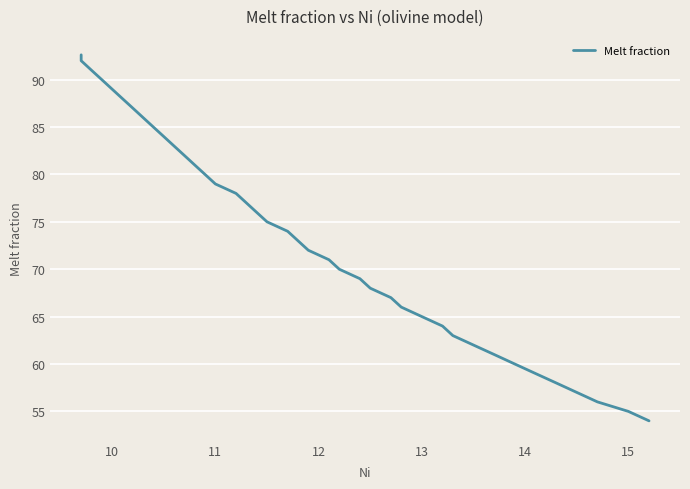

How many lines are shown in the chart?

1